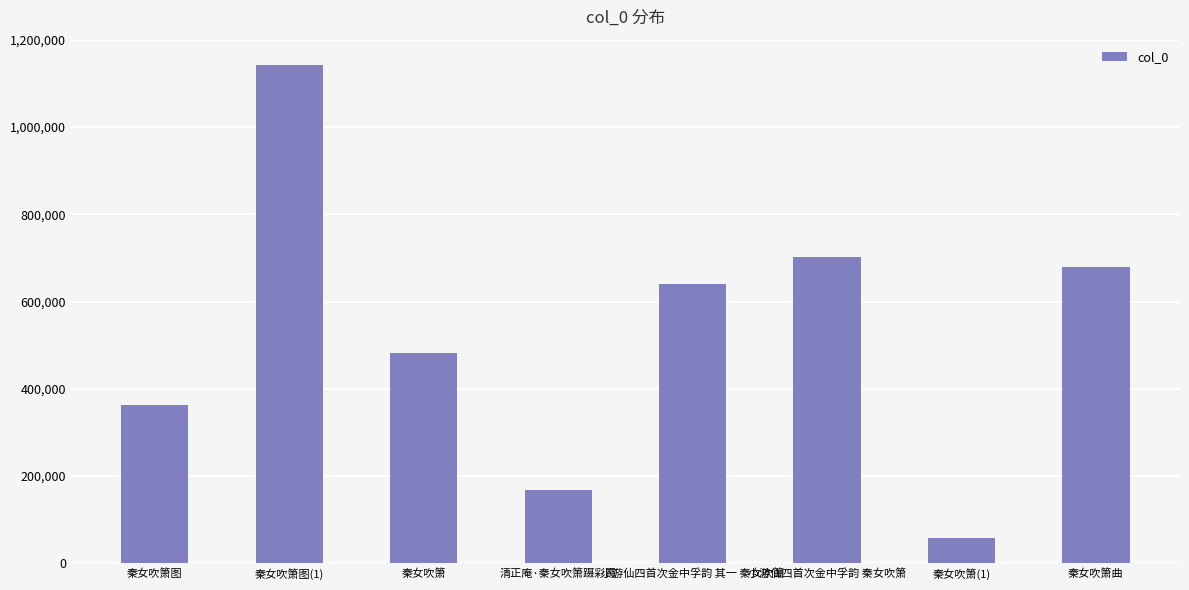

List the labels in order of value, smallest first.

秦女吹箫(1), 清正庵·秦女吹箫蹑彩霞, 秦女吹箫图, 秦女吹箫, 小游仙四首次金中孚韵 其一 秦女吹箫, 秦女吹箫曲, 小游仙四首次金中孚韵 秦女吹箫, 秦女吹箫图(1)